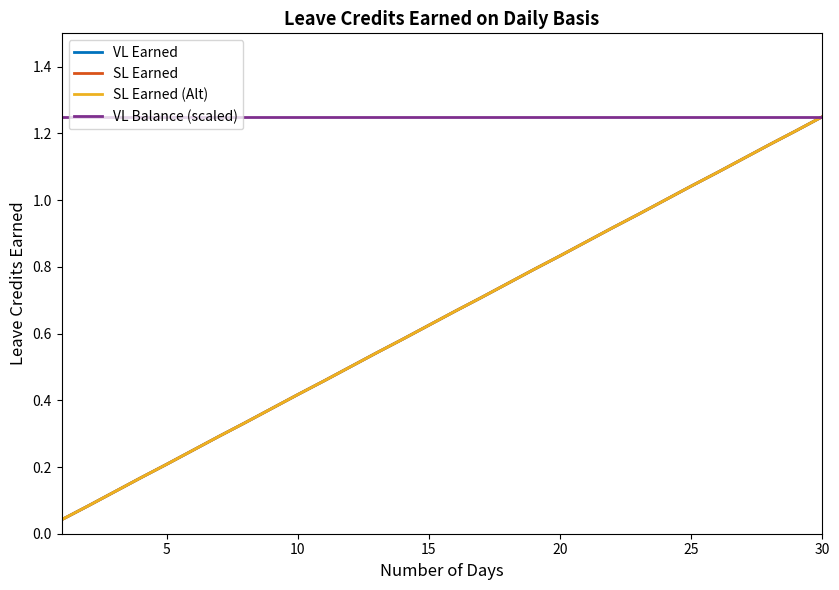

Is this an area chart (filled region under the line)?

No